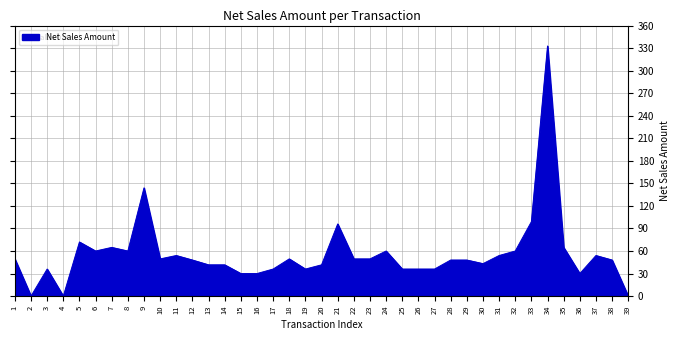

Where is the first local minimum?

2